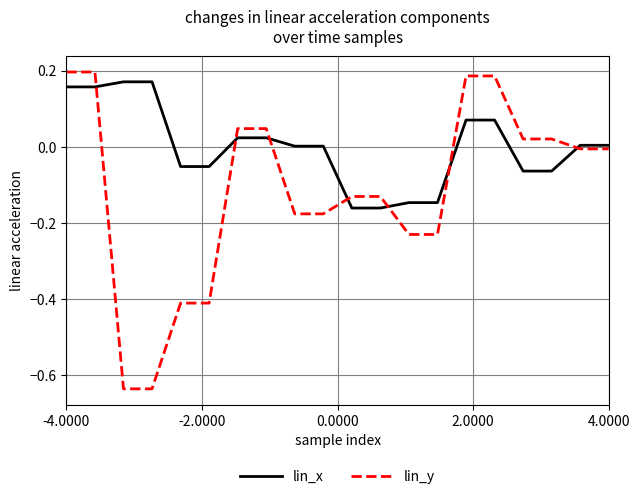

How many lines are shown in the chart?

2